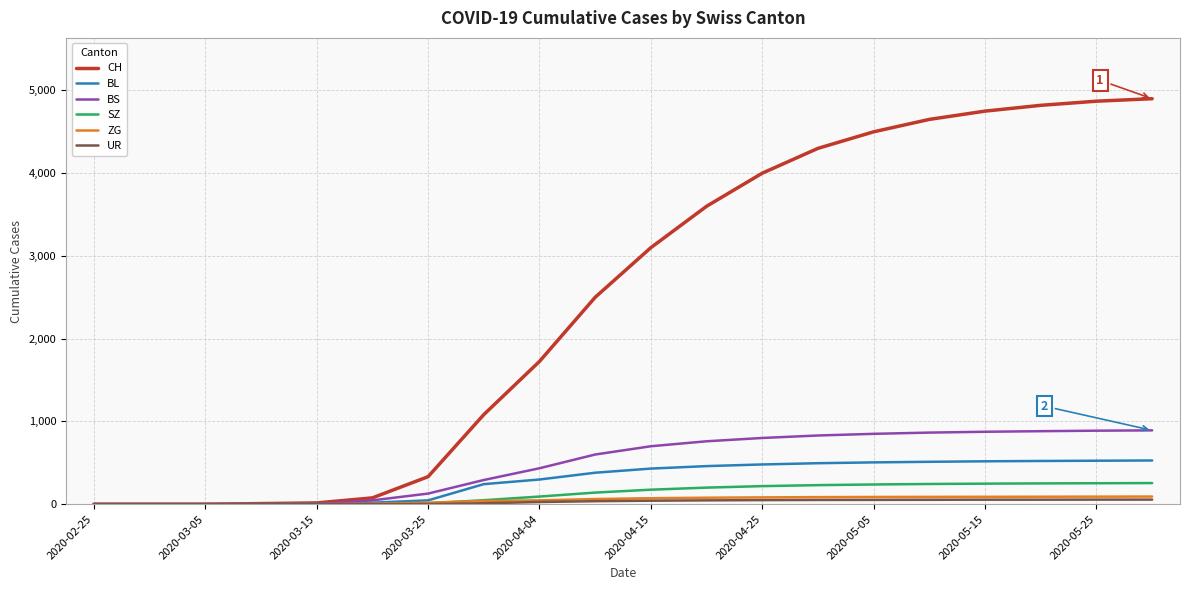

Which series has the widest spread of values?

CH